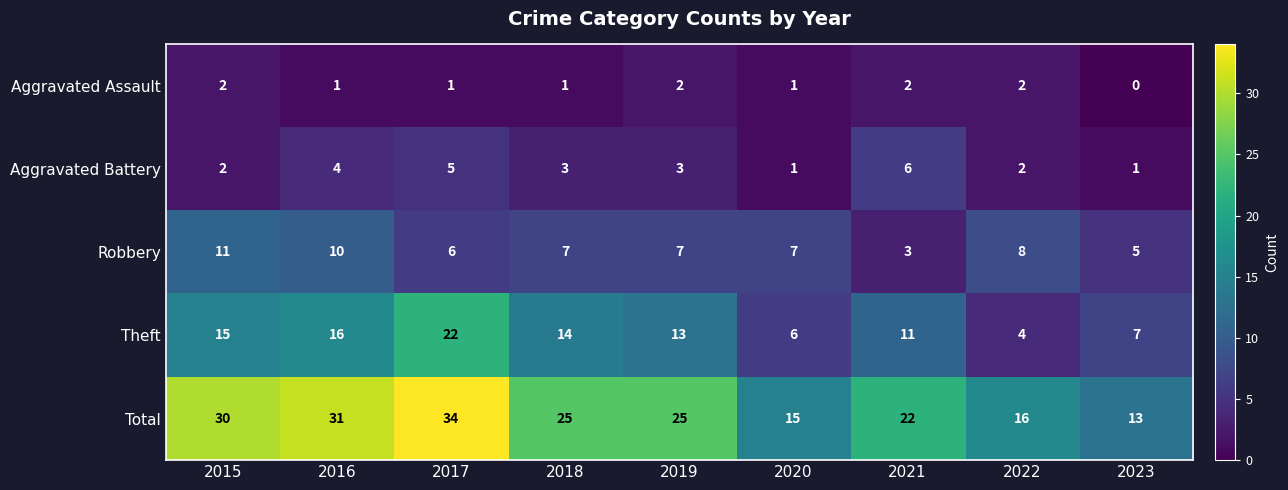

The value of Theft at 2023 is 2. True or false?

False